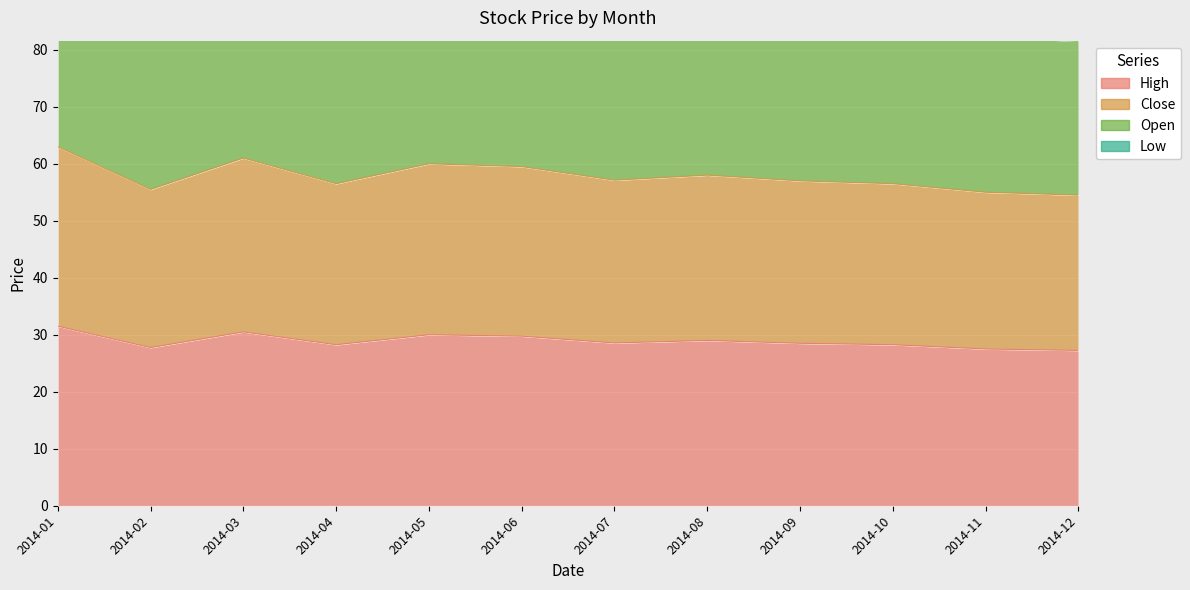

Where is High nearest to the value 29?

2014-08